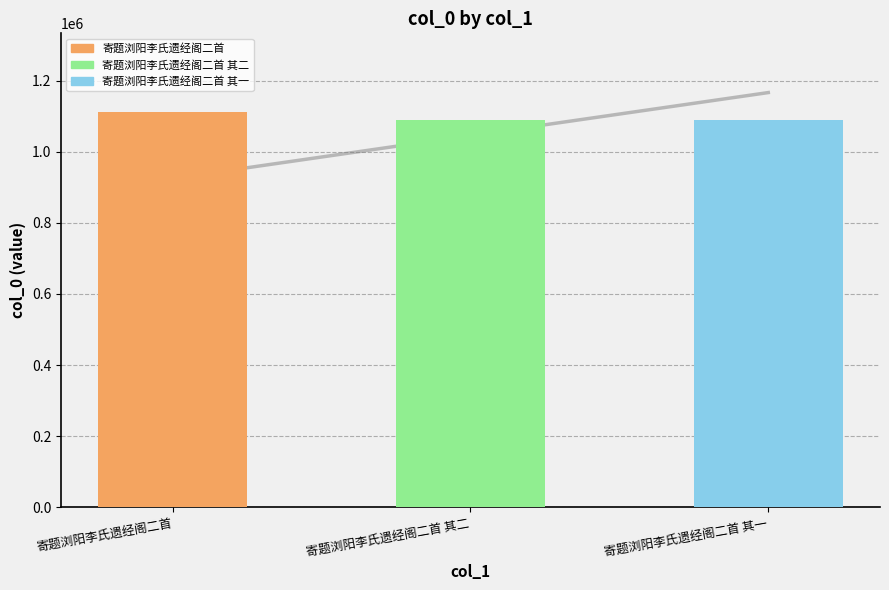

What is the sum of all values?

3286847